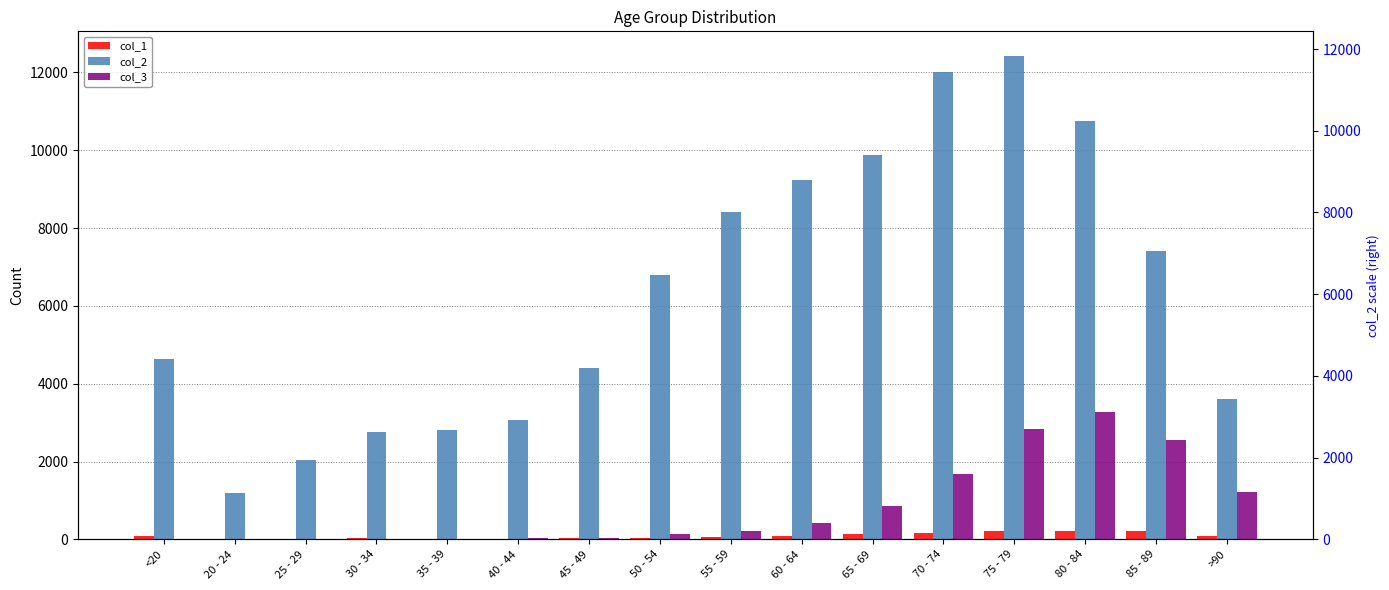

True or false: col_3 has a value of 1860 at 80 - 84.

False